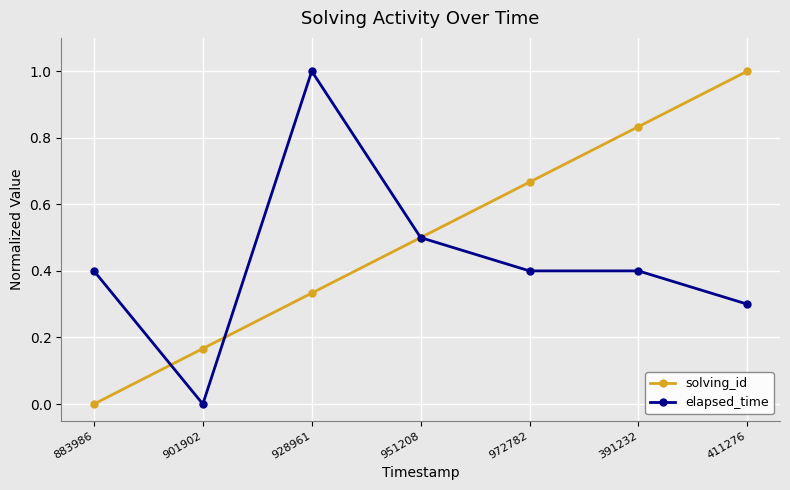

Which category has the lowest value in the solving_id series?

883986